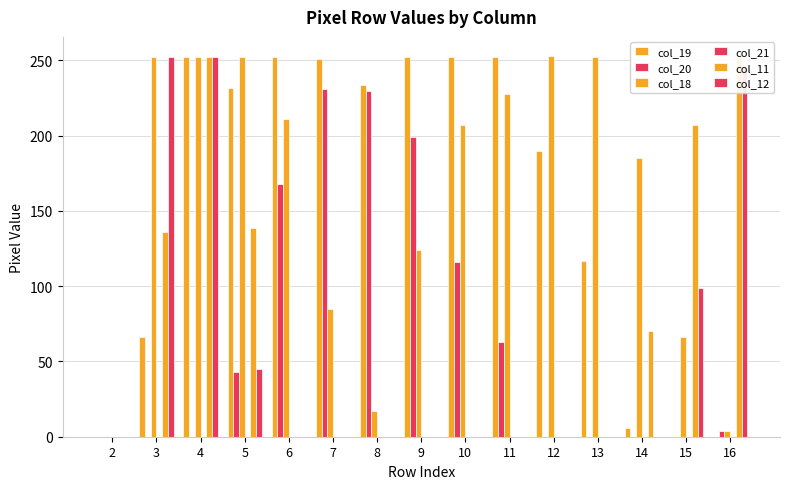

Rank the categories by col_18 value from highest to lowest.

12, 3, 4, 5, 13, 11, 6, 10, 14, 9, 7, 15, 8, 16, 2